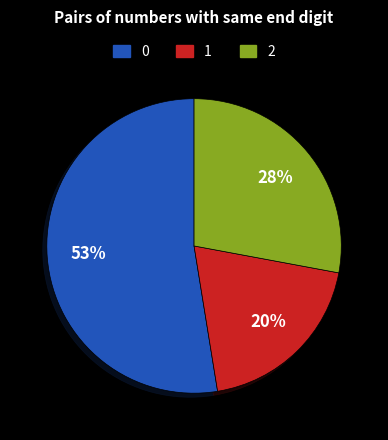

To the nearest percent, what is the average slice percentage?

33%